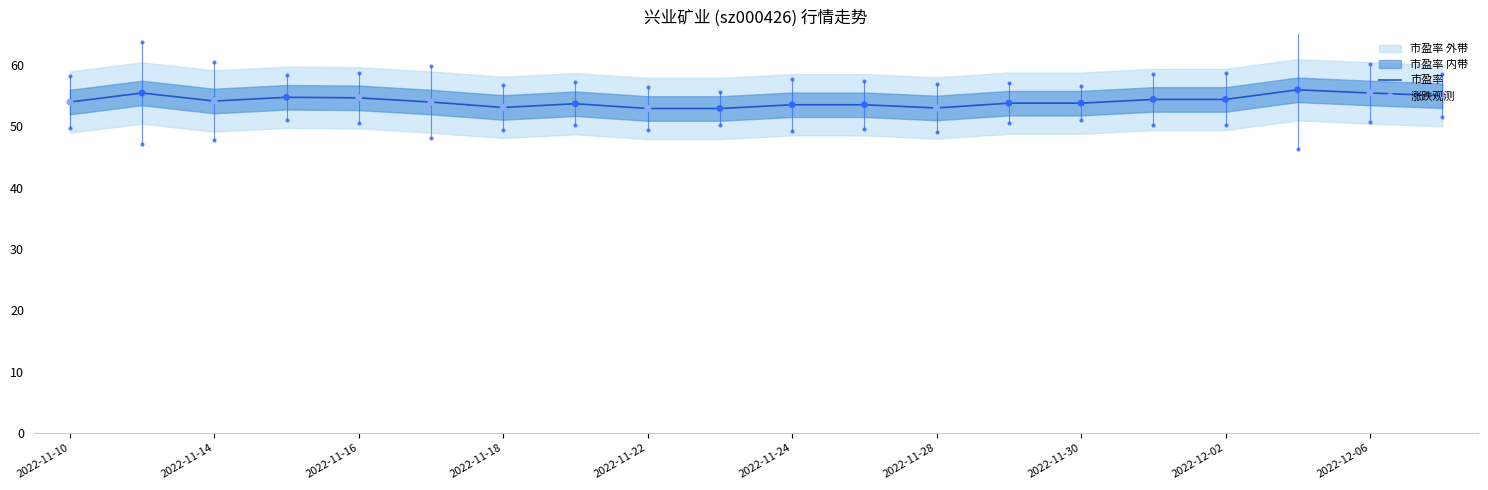

Which series has the largest total across all categories?

市盈率